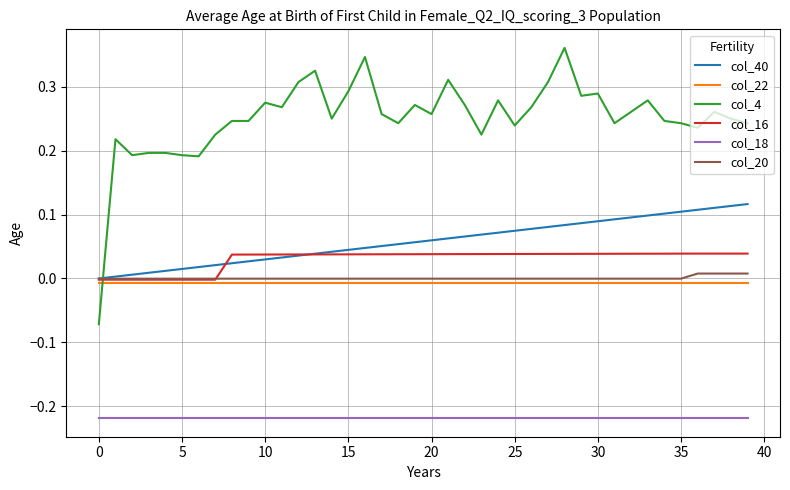

Which series has the widest spread of values?

col_4